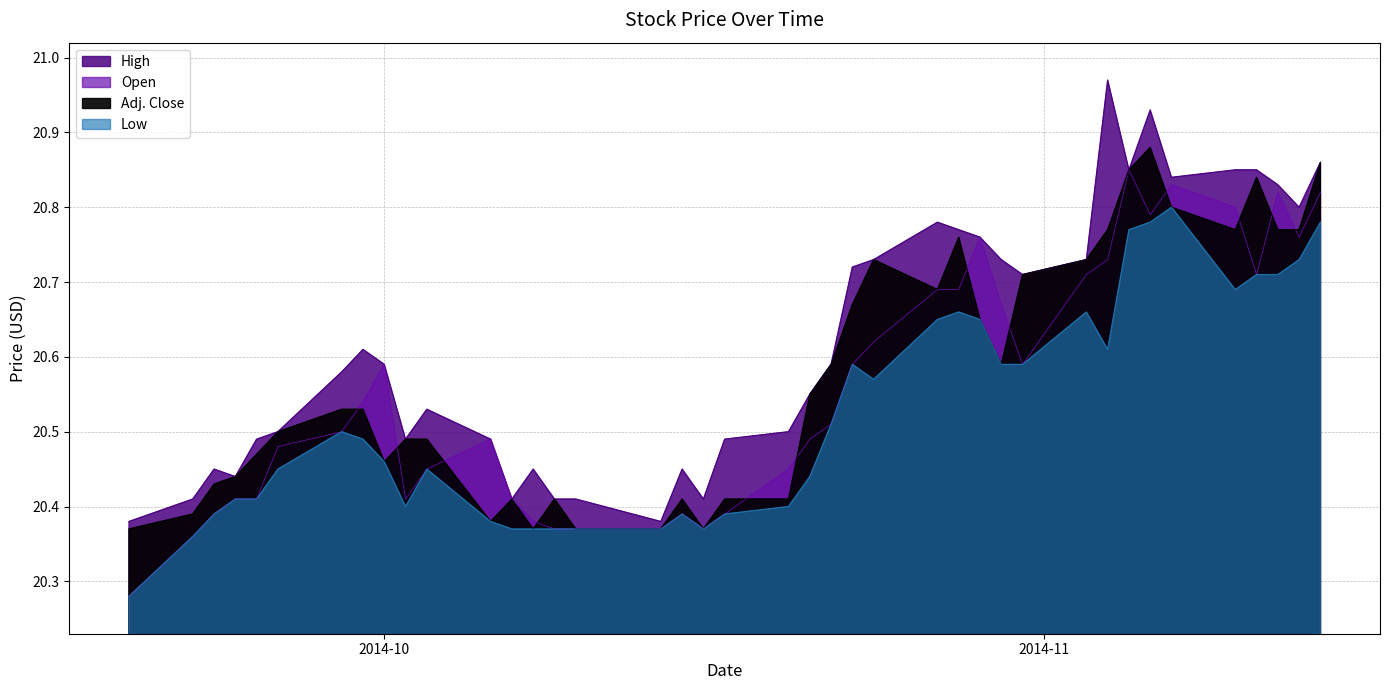

Count the Low values in the range 20 to 21.

40